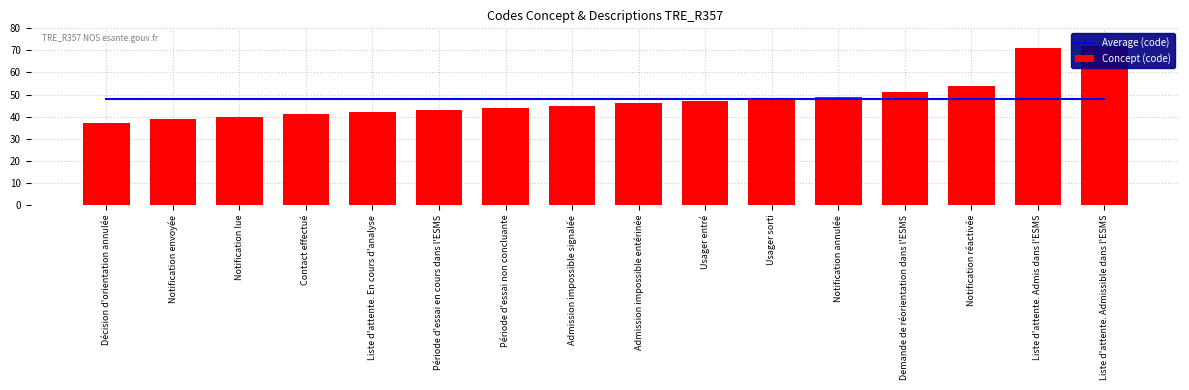

List the labels in order of Average (code) value, largest first.

Décision d'orientation annulée, Notification envoyée, Notification lue, Contact effectué, Liste d'attente. En cours d'analyse, Période d'essai en cours dans l'ESMS, Période d'essai non concluante, Admission impossible signalée, Admission impossible entérinée, Usager entré, Usager sorti, Notification annulée, Demande de réorientation dans l'ESMS, Notification réactivée, Liste d'attente. Admis dans l'ESMS, Liste d'attente. Admissible dans l'ESMS